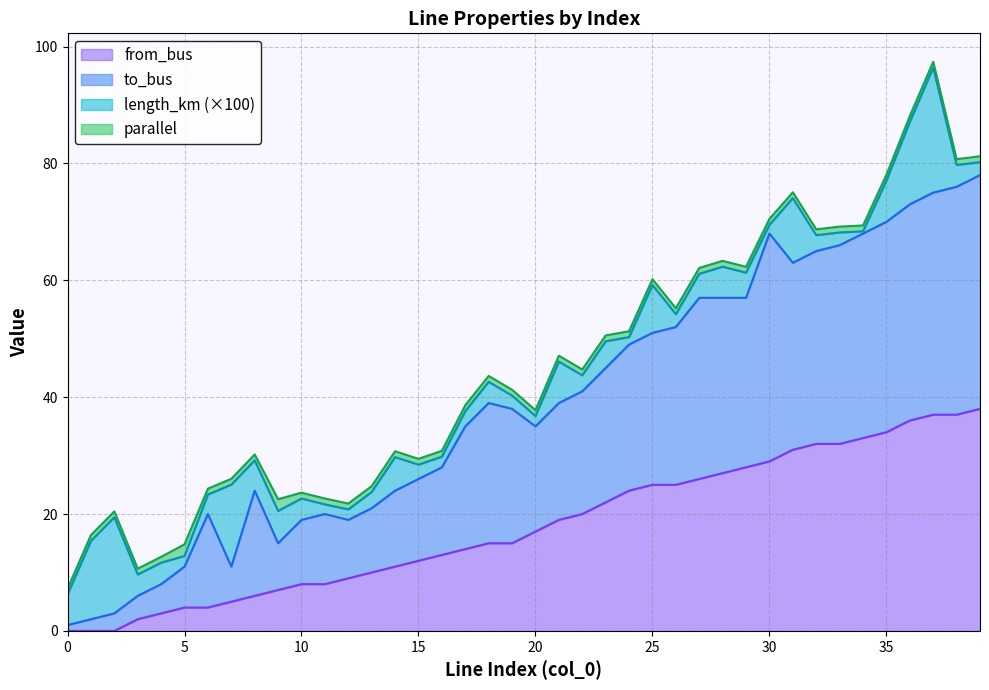

What is the difference between the highest and lowest values at 35?

36